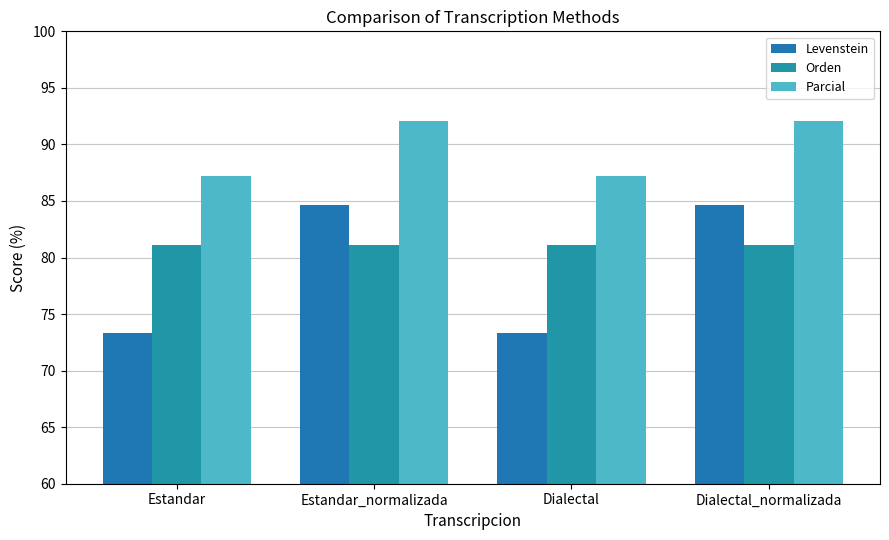

The Levenstein series shows 73.3 at Dialectal. True or false?

True